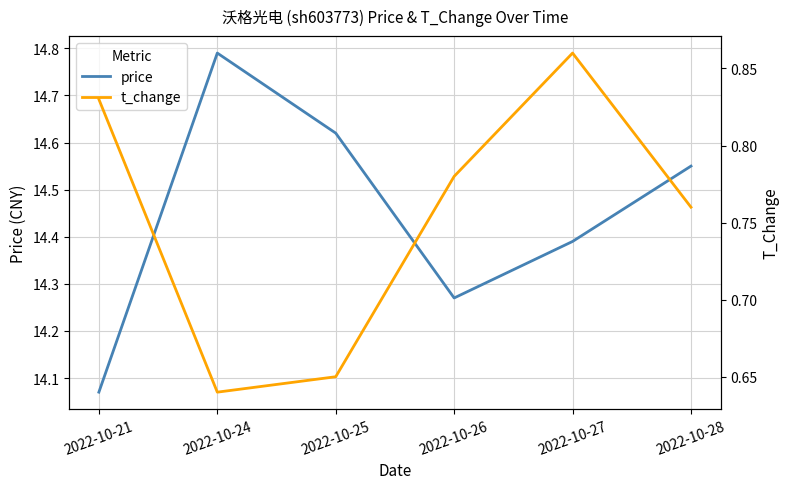

What is the value of the t_change point at the 2nd from the left?

0.6